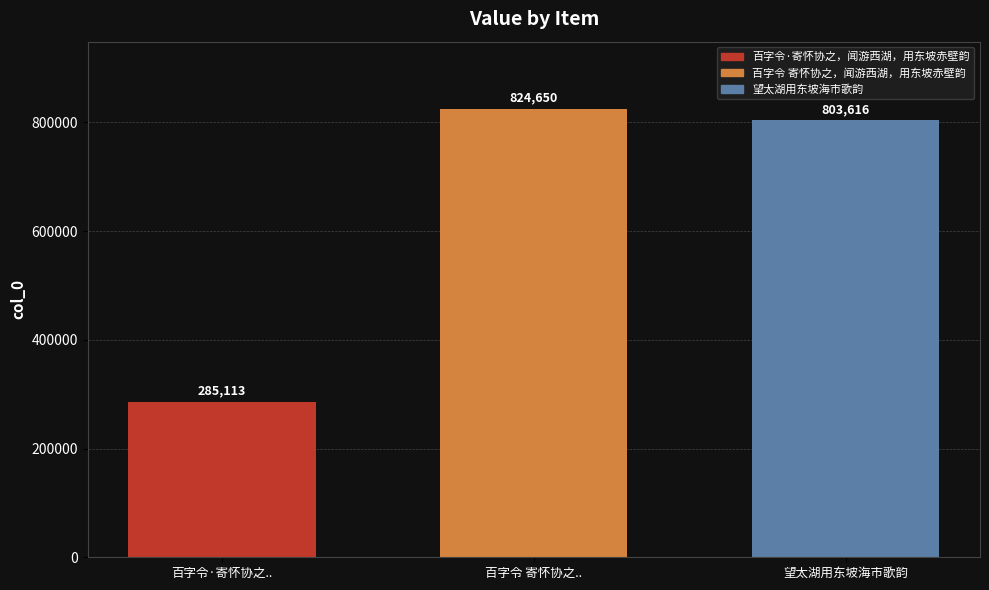

The value at 百字令·寄怀协之.. is 285113. True or false?

True